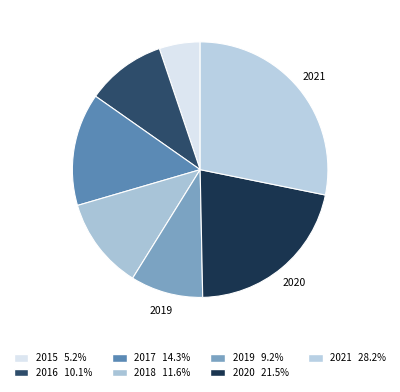

To the nearest percent, what is the difference between the largest and smallest slice percentages?

23%